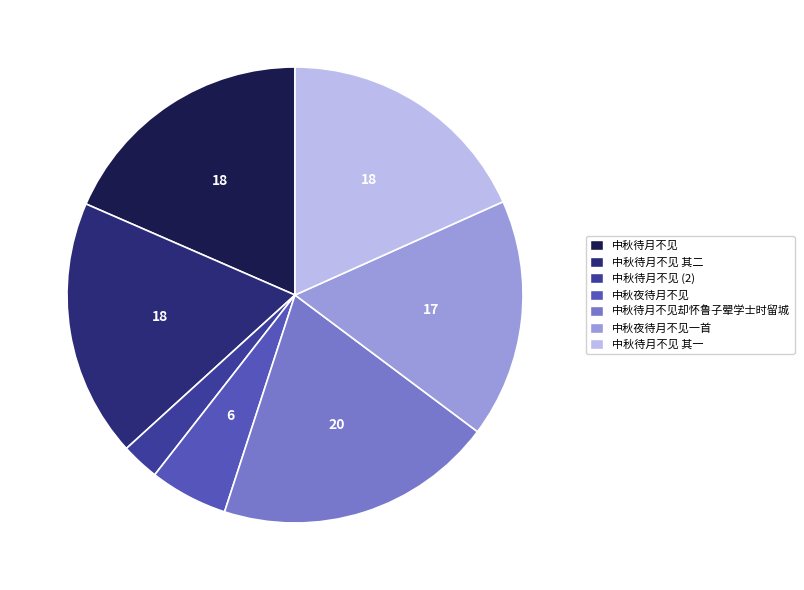

The 中秋夜待月不见一首 slice represents 17% of the pie. True or false?

True